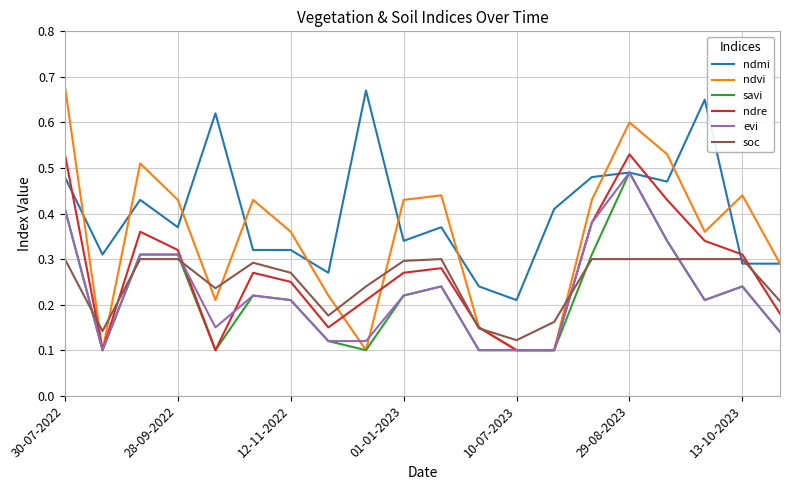

Which series has the largest total across all categories?

ndmi